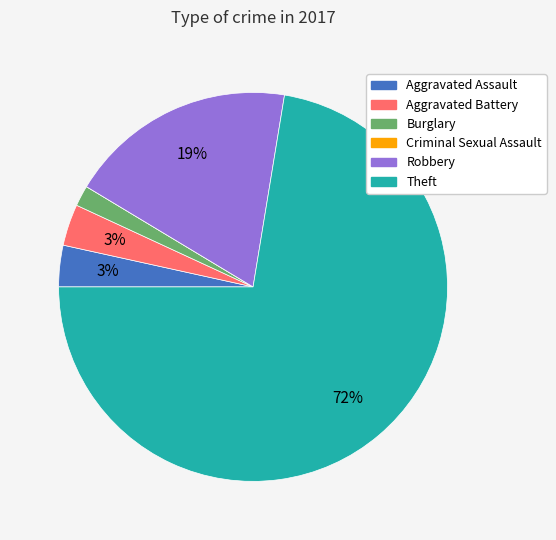

Which category has the biggest portion of the pie?

Theft